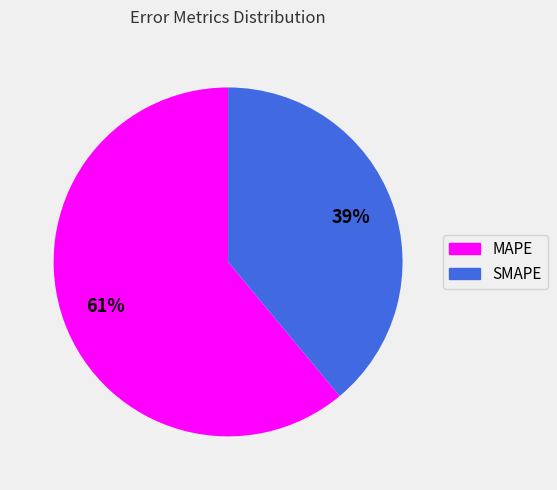

Which slice represents more than half of the pie?

MAPE